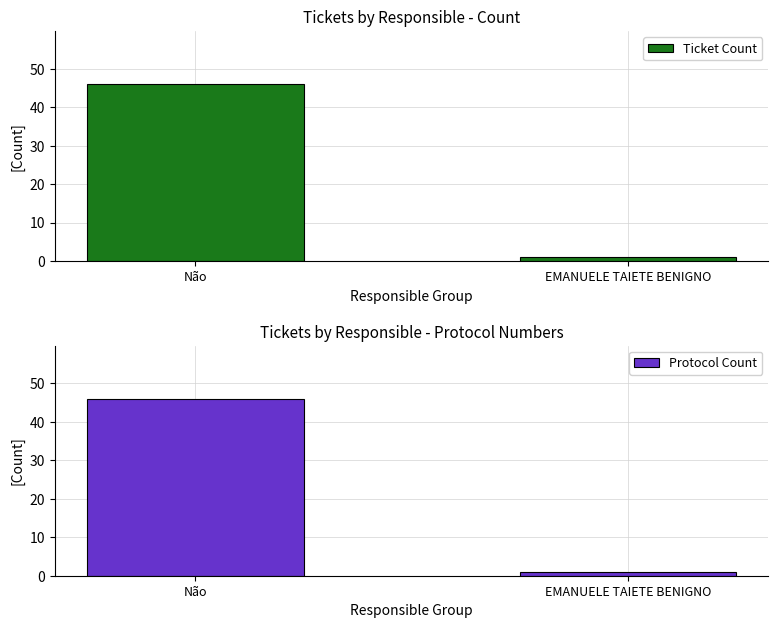

Which has a higher value, EMANUELE TAIETE BENIGNO or Não?

Não